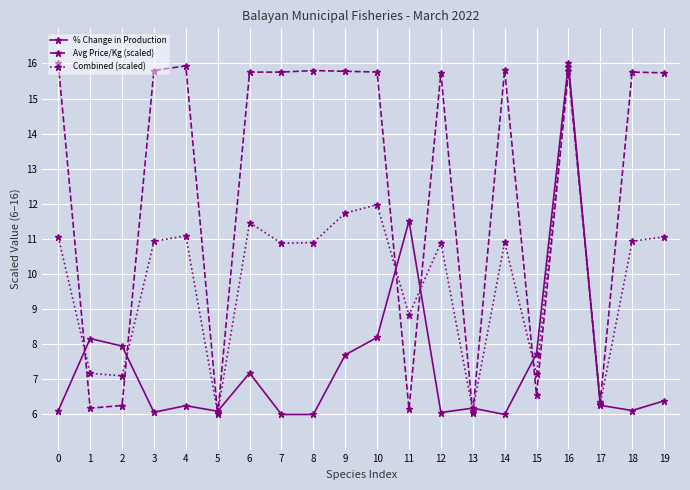

What is the difference between the highest and lowest values at 10?

7.6